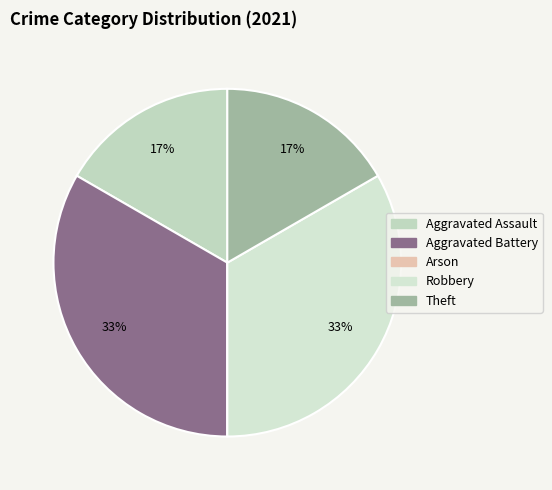

To the nearest percent, what is the combined percentage of Theft and Robbery?

50%